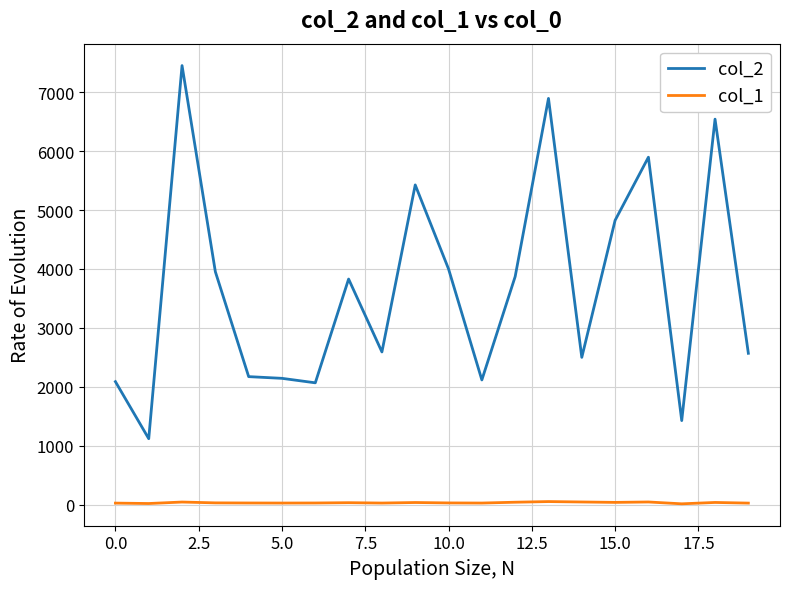

Which series has the largest total across all categories?

col_2